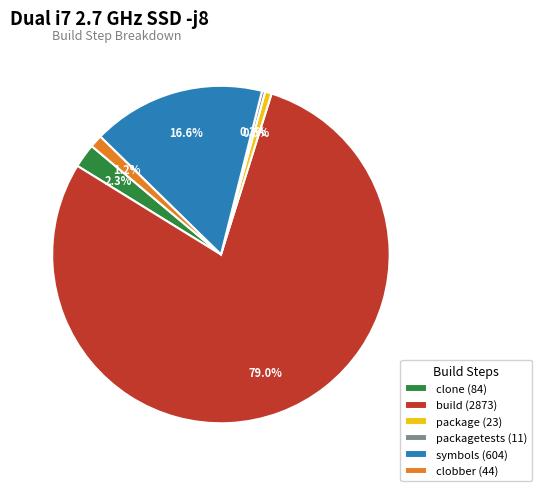

Is there a majority slice in this chart?

Yes